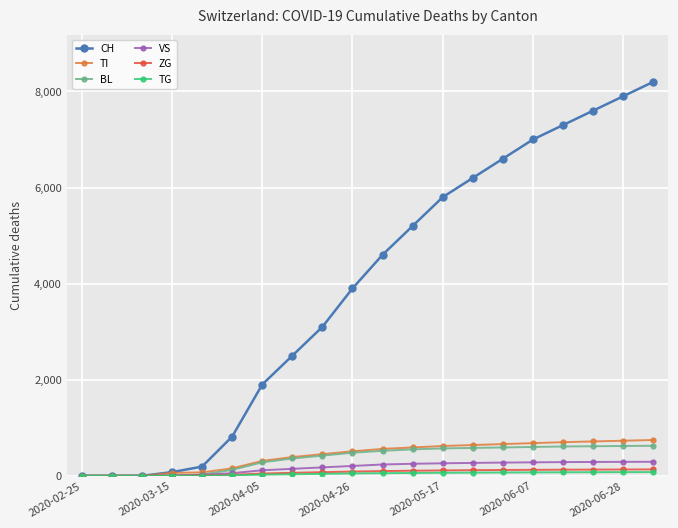

What is the maximum value for BL?

625